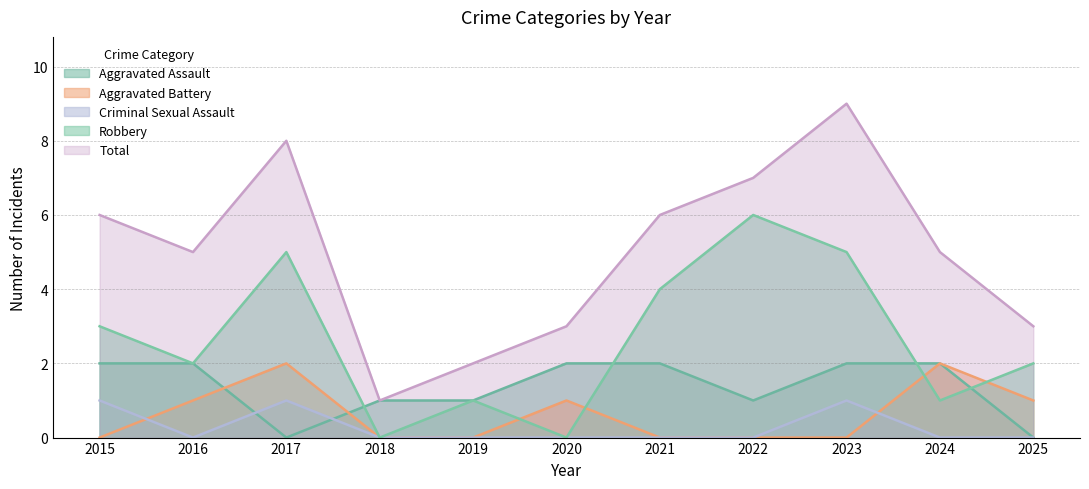

Does the chart have visible grid lines?

Yes